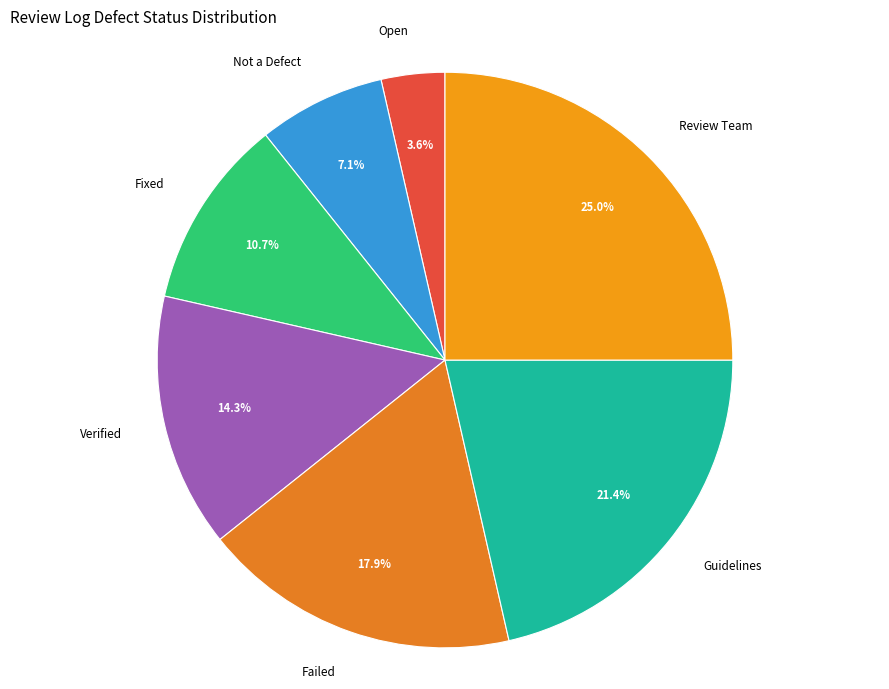

To the nearest percent, what is the difference between the Not a Defect and Guidelines slice percentages?

14%